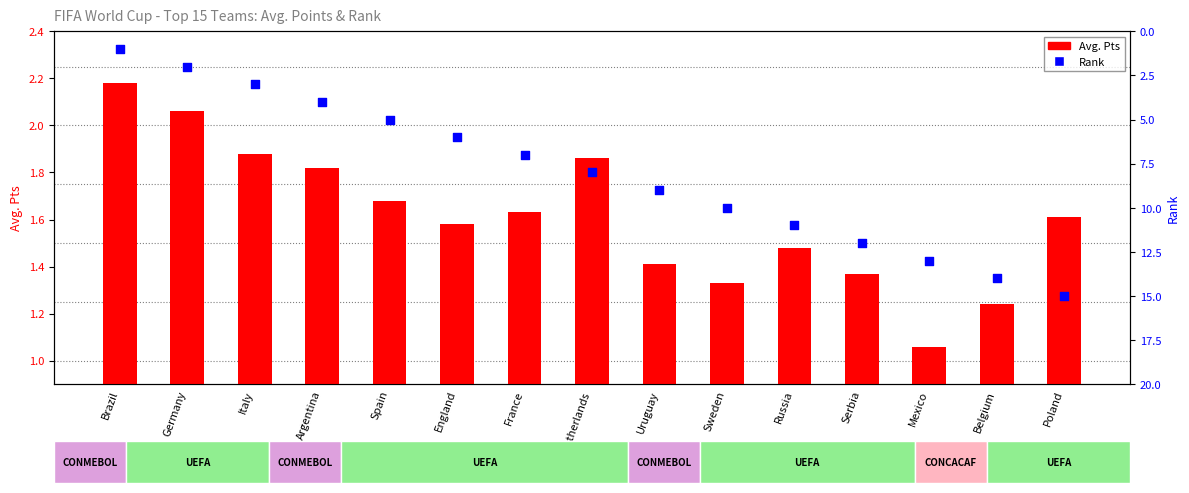

What are all the series names shown in the legend?

Avg. Pts, Rank